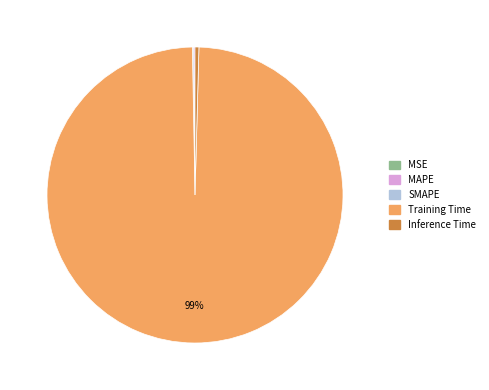

Which category accounts for the majority?

Training Time